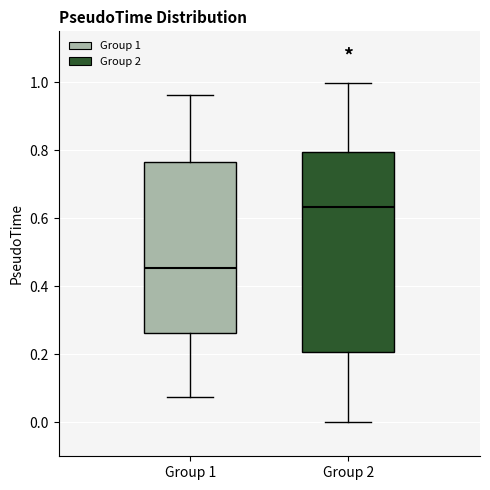

Which box's median line is the highest?

Group 2